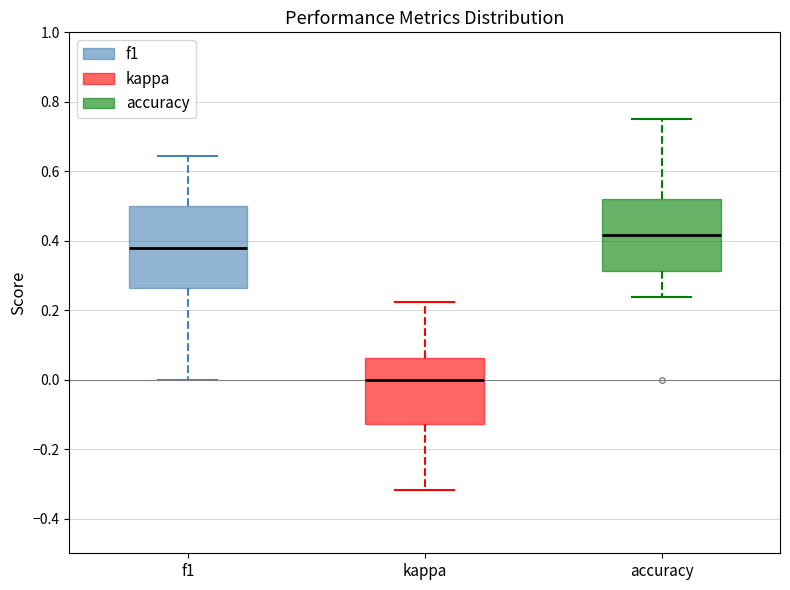

Comparing the boxes themselves (not the whiskers), which one is the tallest?

f1